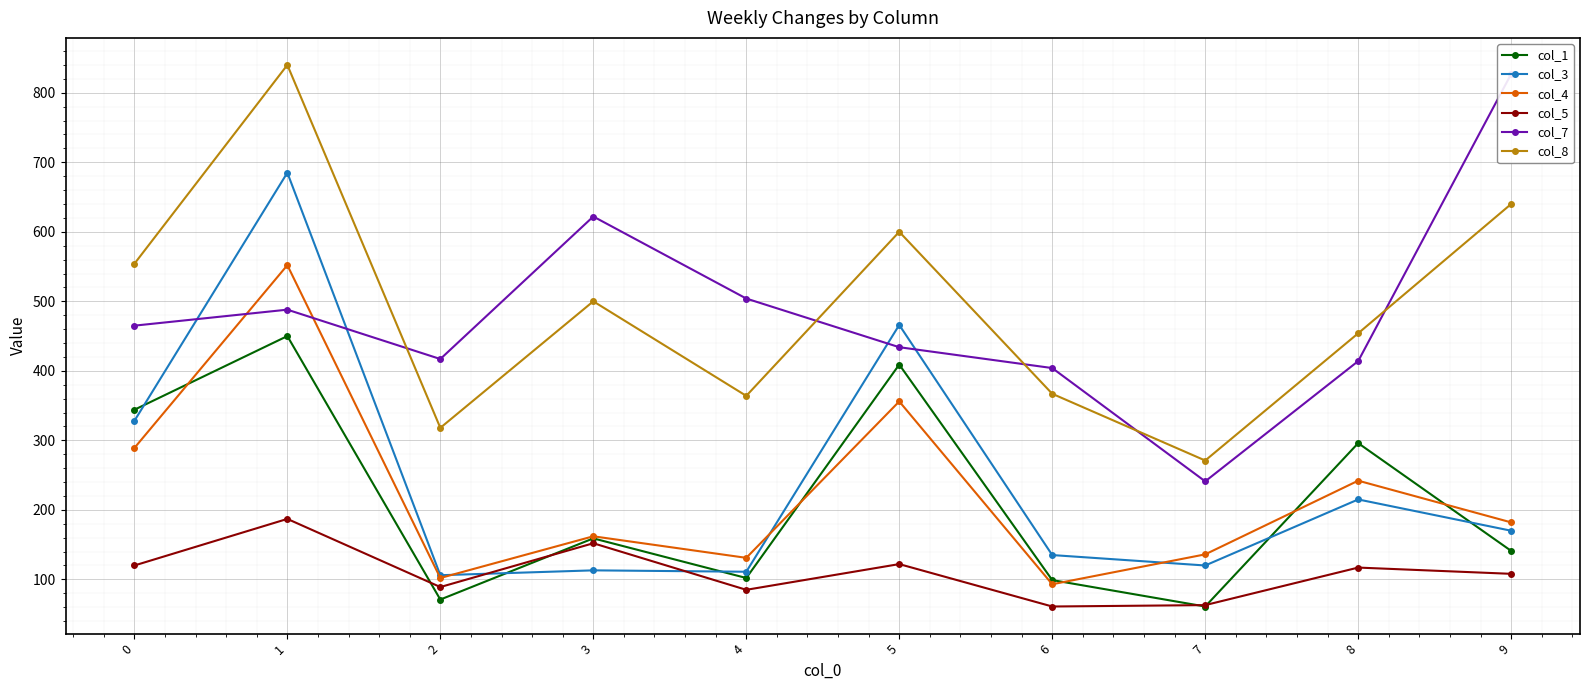

At which category is the sum across all series the highest?

1